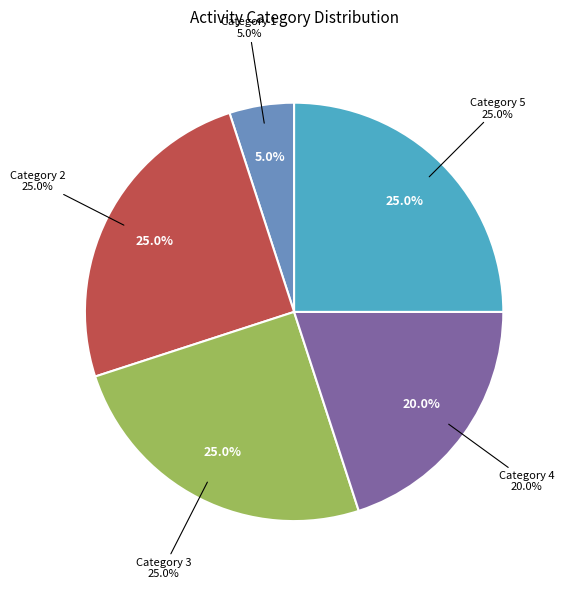

True or false: 5 accounts for 9% of the total.

False